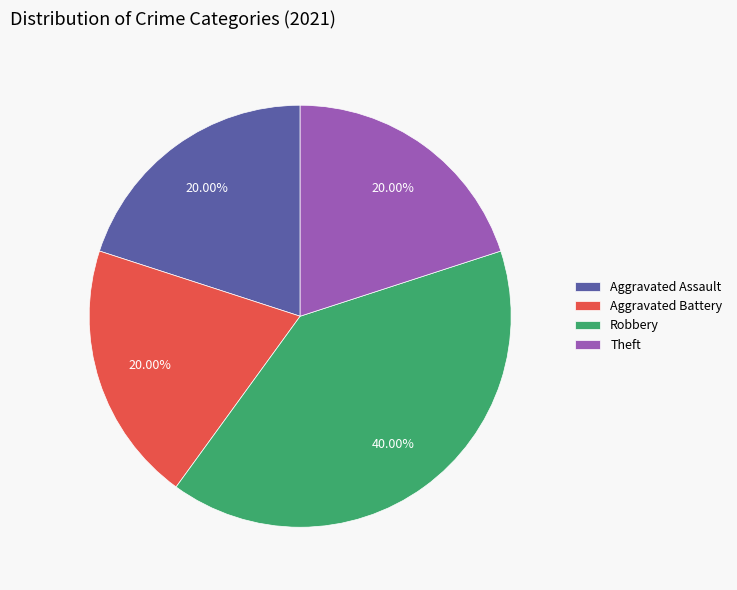

True or false: Aggravated Battery accounts for 9% of the total.

False